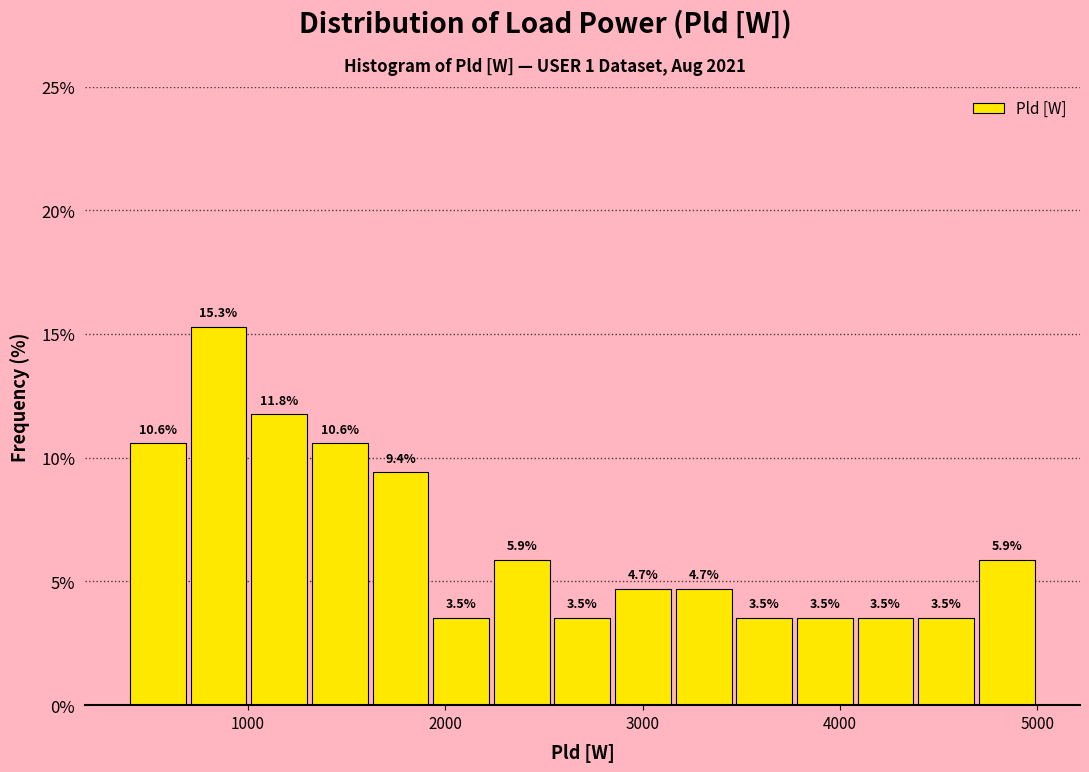

Read against the x-axis, roughly where is the centre of the tallest bar?

900